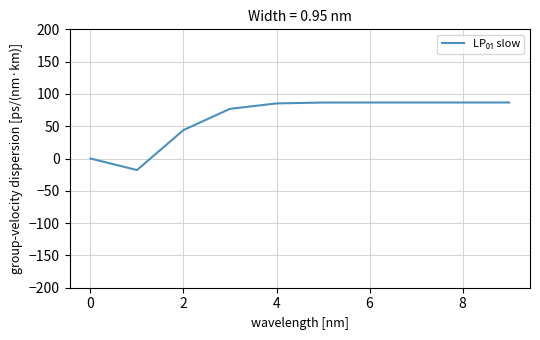

What is the average value?

62.2